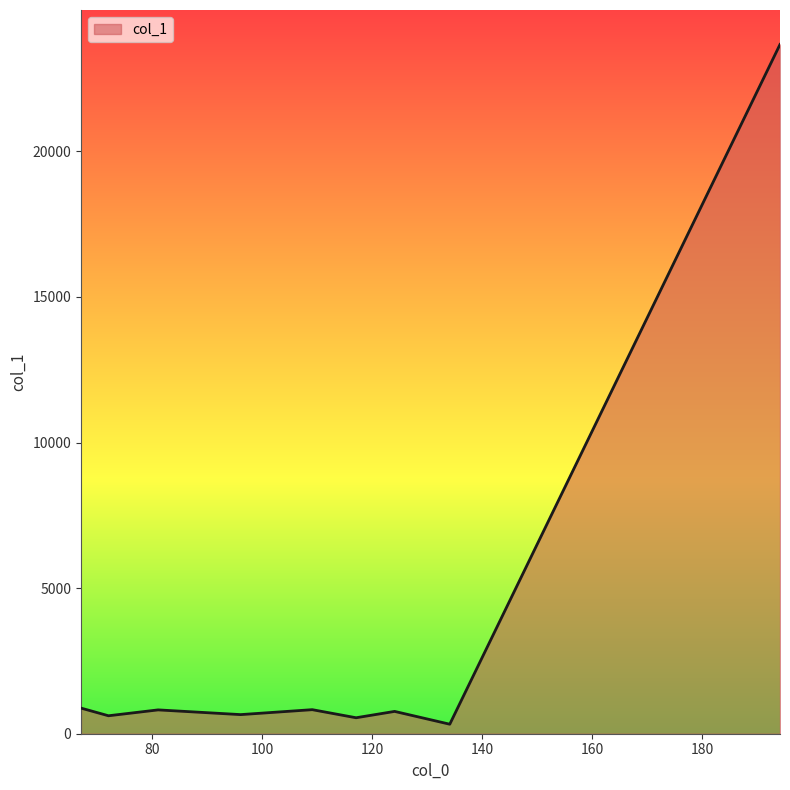

What is the maximum value shown in the chart?

23670.3